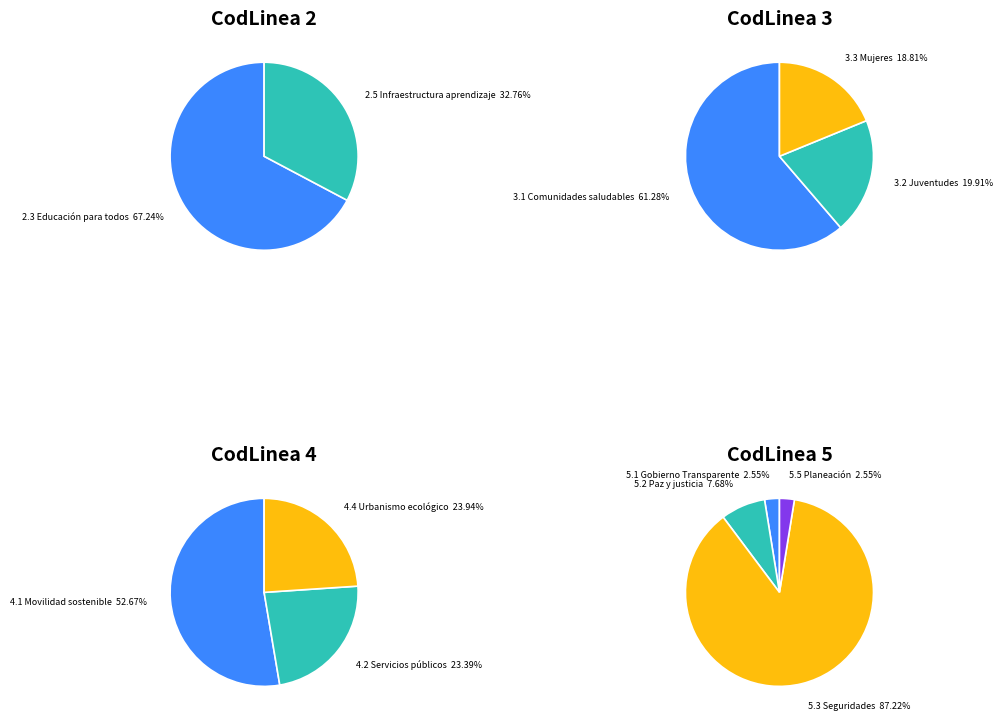

The 1 slice represents 1% of the pie. True or false?

False